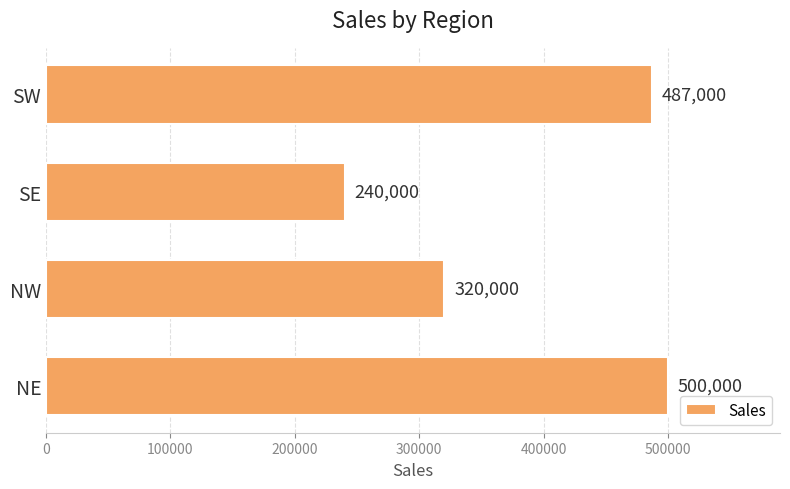

What is the difference between the maximum and second lowest values?

180000